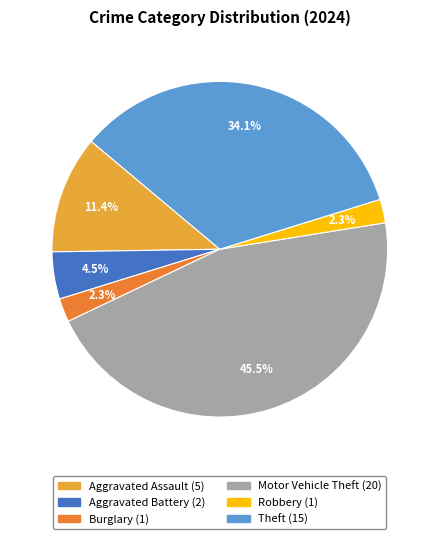

To the nearest percent, what percentage of the pie is Robbery?

2%